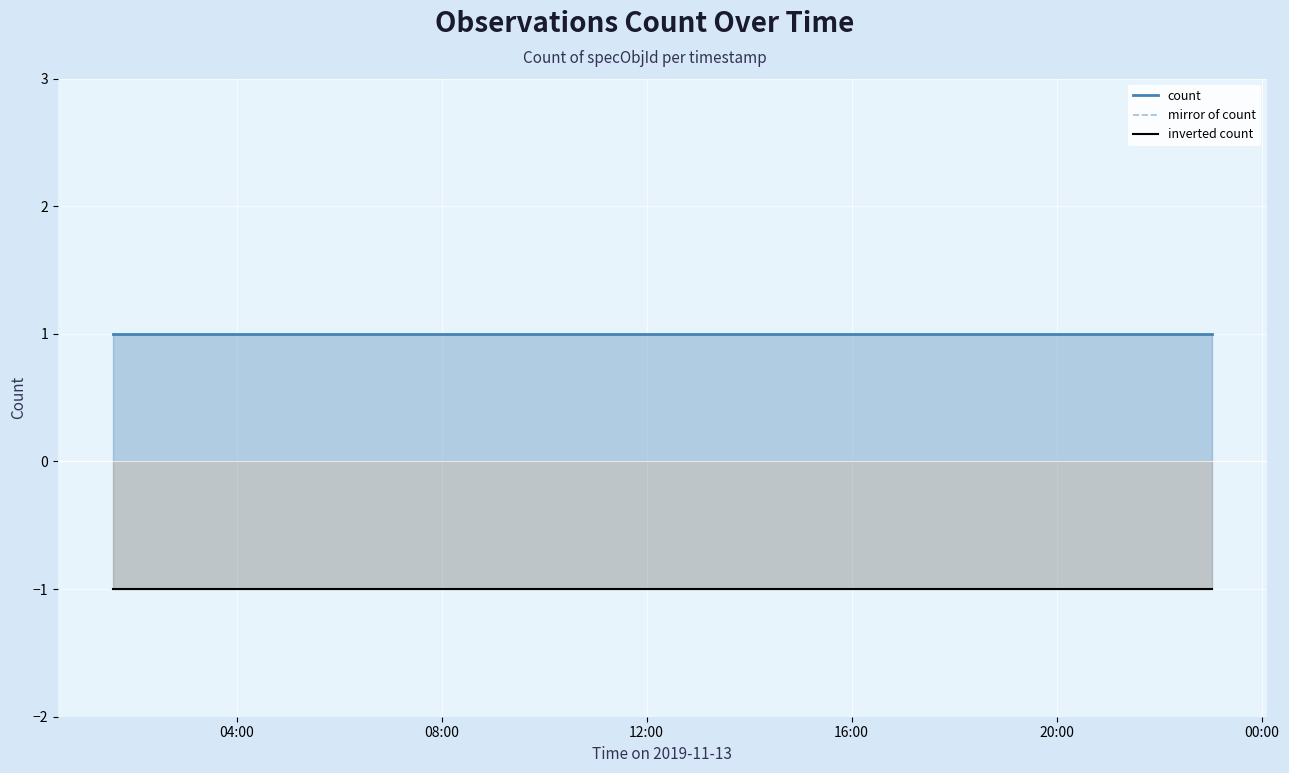

True or false: count and inverted count intersect in this chart.

False